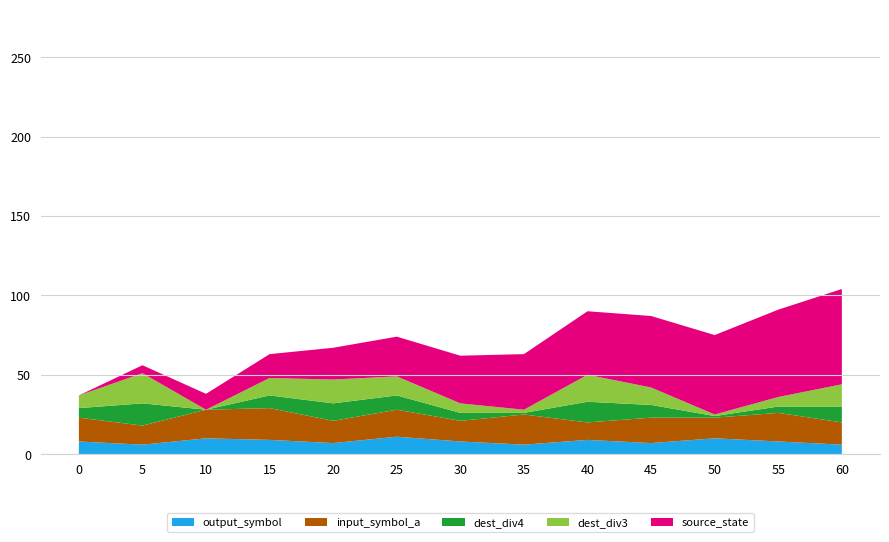

What is the lowest value of the output_symbol series?

6